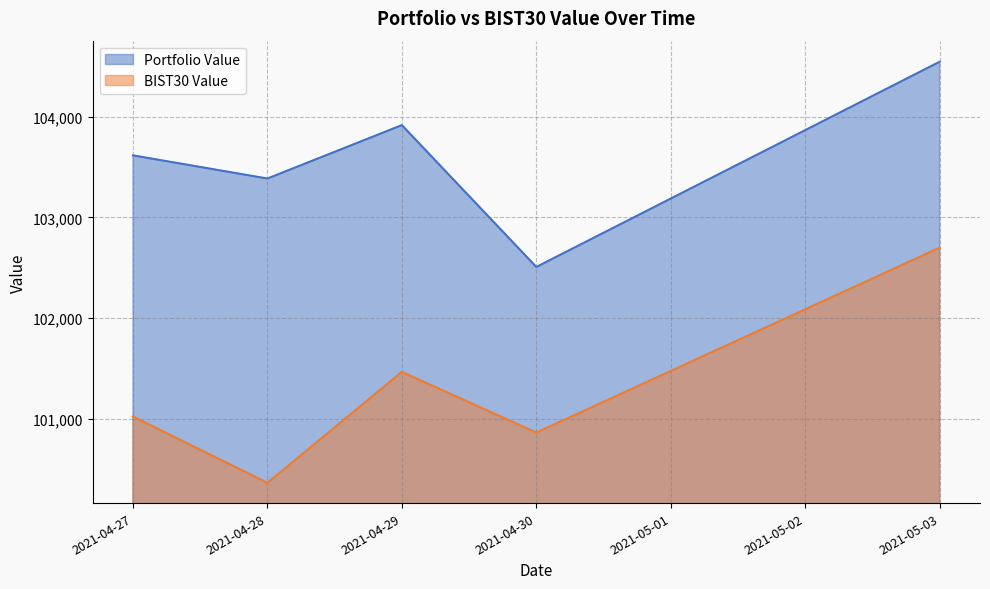

How many lines are shown in the chart?

2